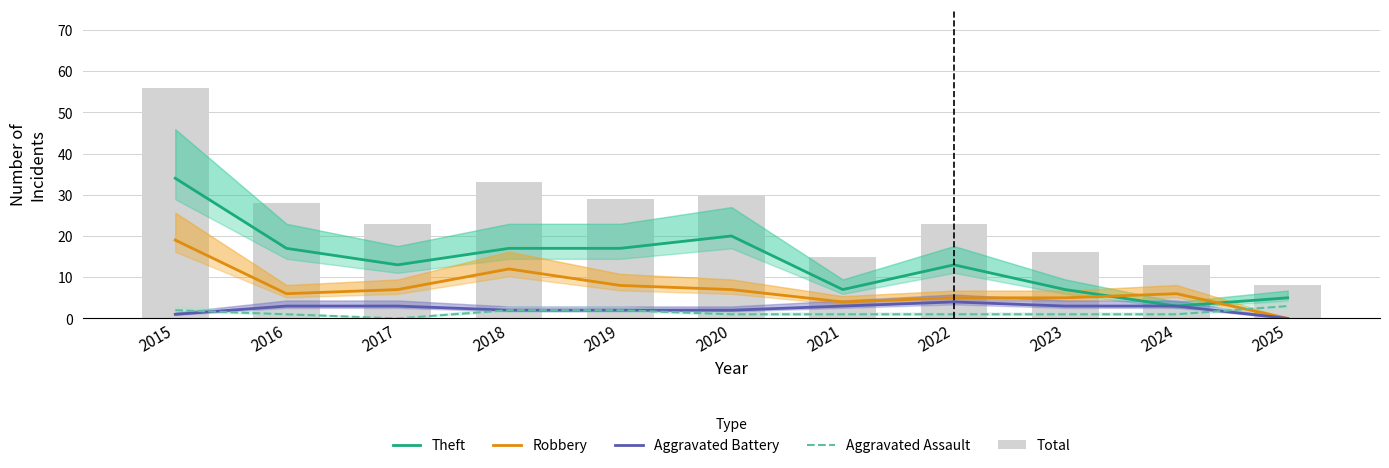

Rank the categories by Aggravated Battery value from highest to lowest.

2022, 2016, 2017, 2021, 2023, 2024, 2018, 2019, 2020, 2015, 2025